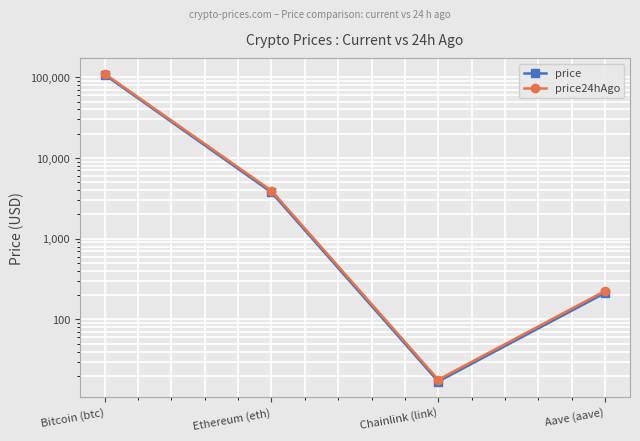

At which category is the sum across all series the highest?

Bitcoin (btc)